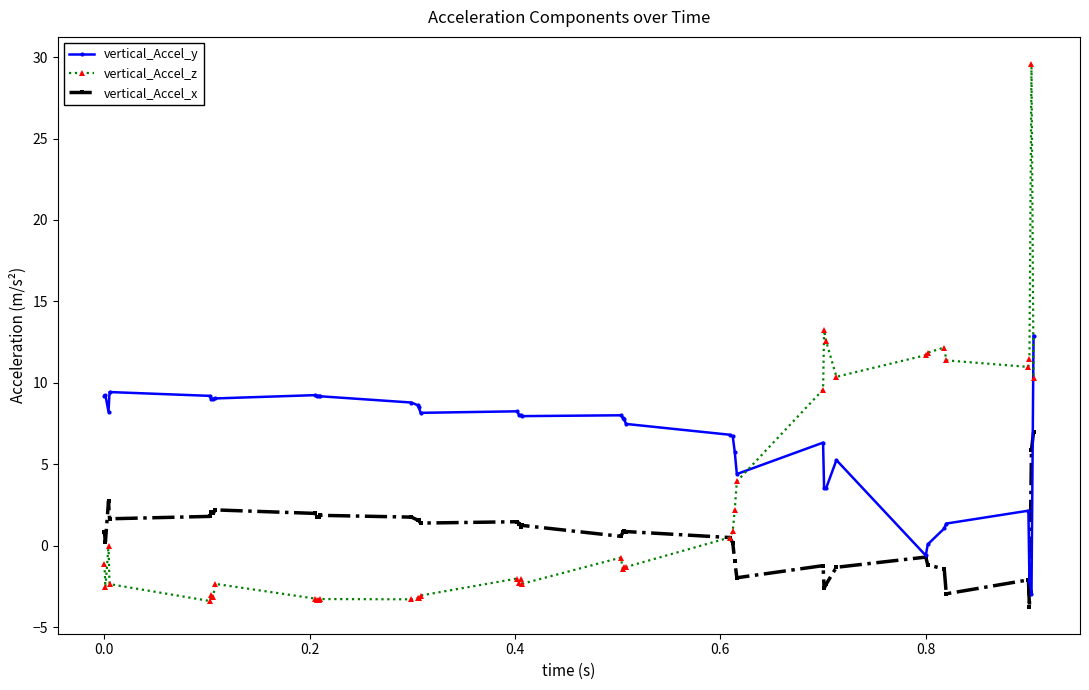

True or false: vertical_Accel_x has more than 2 points higher than both neighbors.

True